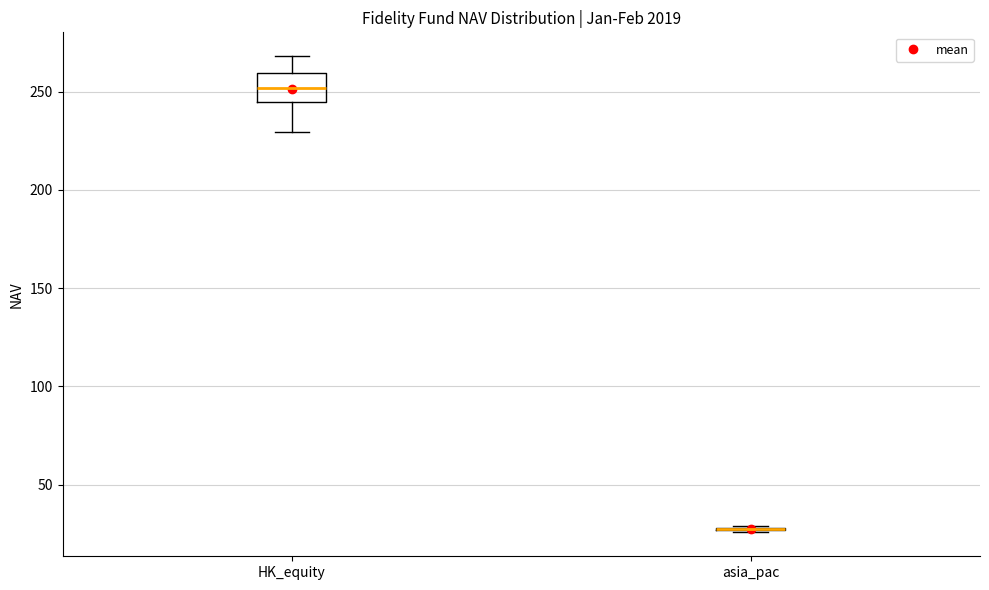

Reading left to right, read every box against the y-axis: the position of its median line, the range the box covers, and the ends of its whiskers. The values are not printed on the chart, so give them approximately, as read against the axis.

HK_equity: median 250, box 245 to 260, whiskers 230 to 270
asia_pac: box collapsed to a line at 30, whiskers 25 to 30